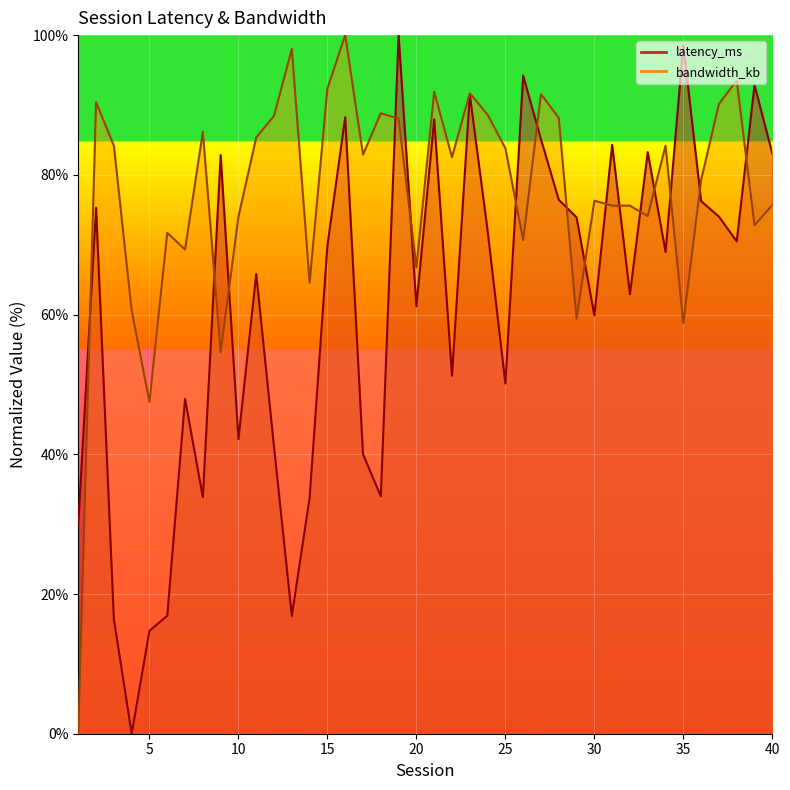

Which series has the widest spread of values?

latency_ms